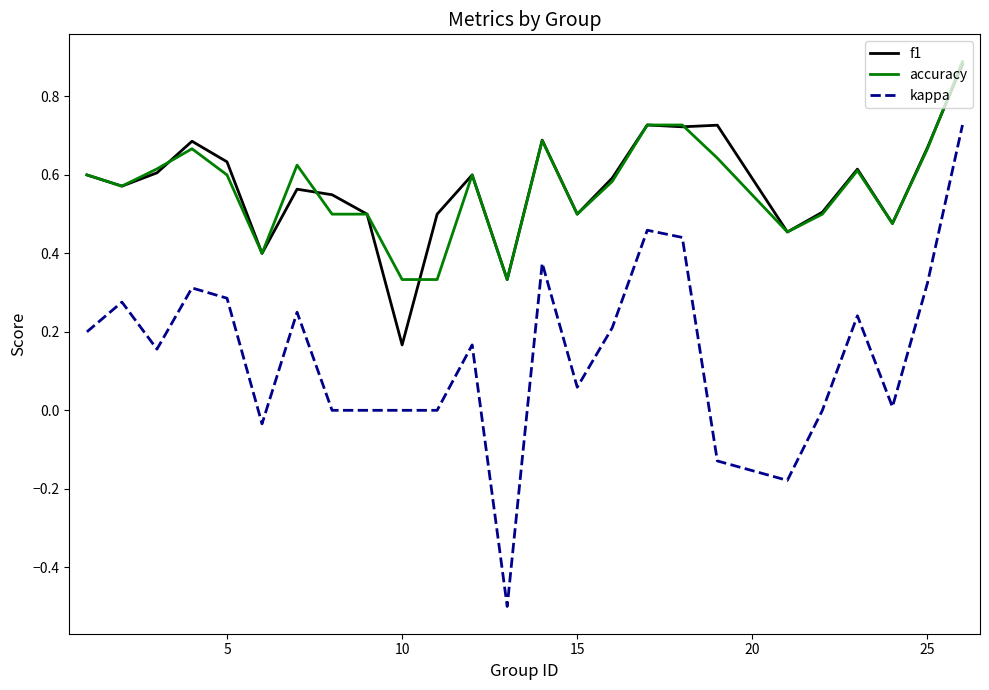

True or false: accuracy and kappa intersect in this chart.

False